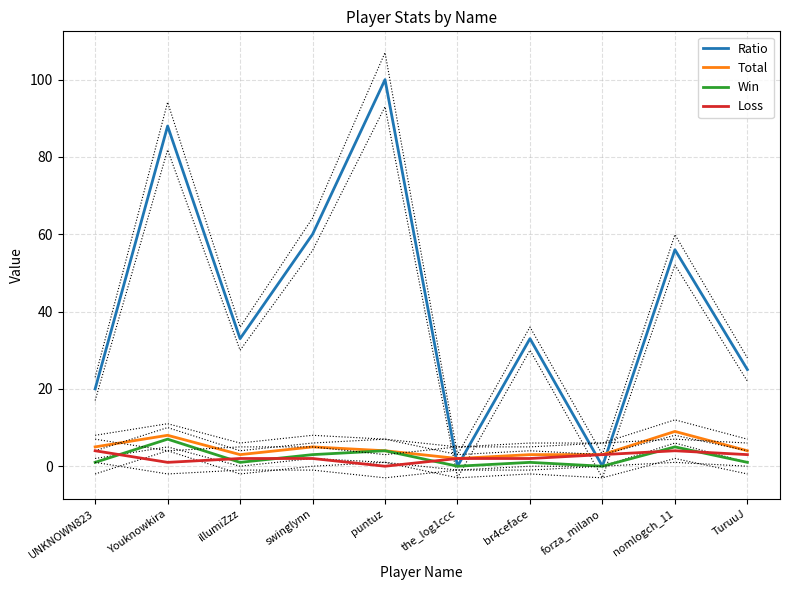

Where do Loss and Ratio first cross each other?

puntuz and the_log1ccc